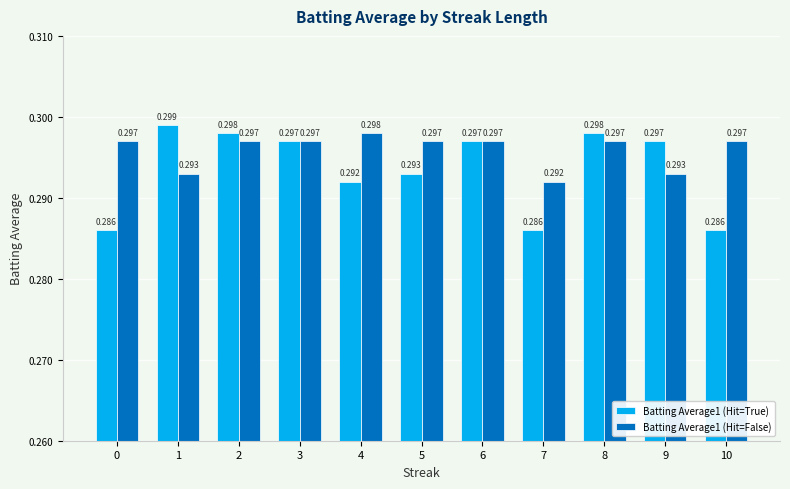

How many distinct data groups are displayed?

2